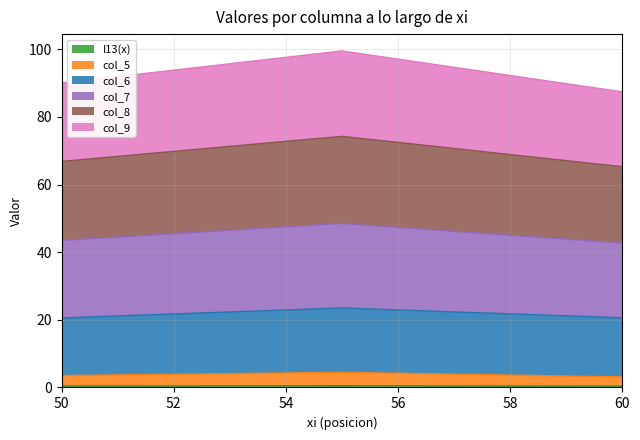

Does the chart have visible grid lines?

Yes